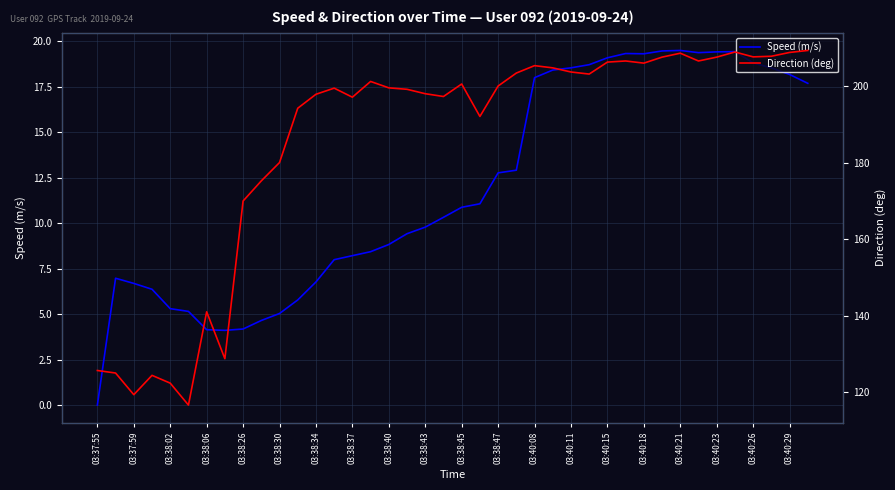

True or false: Speed (m/s) and Direction (deg) cross at least once.

False